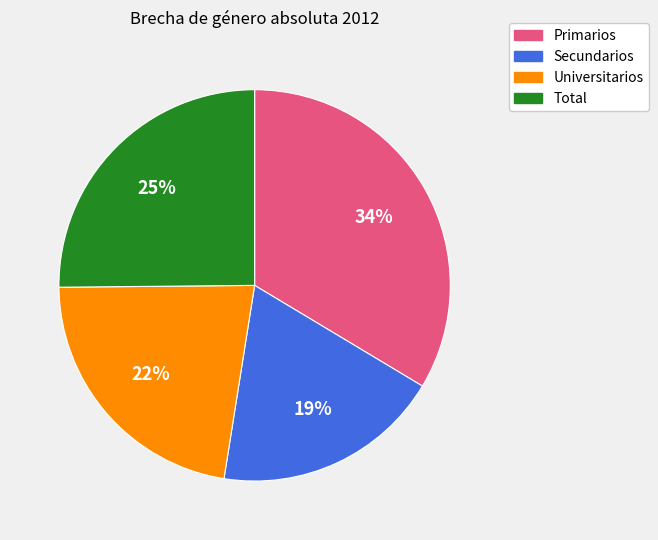

Which slice is the smallest?

Secundarios